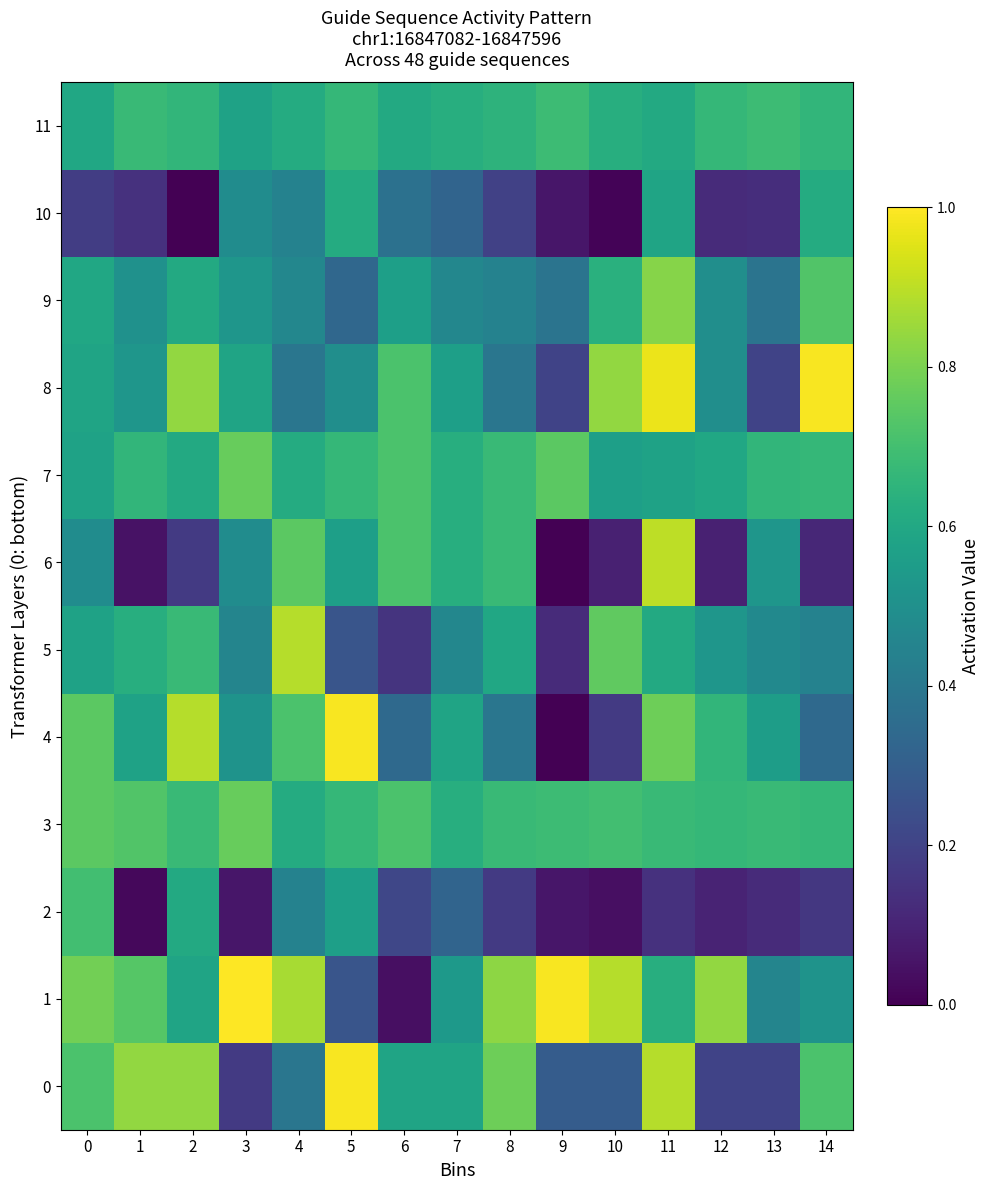

At how many categories does at least one series exceed 0?

15